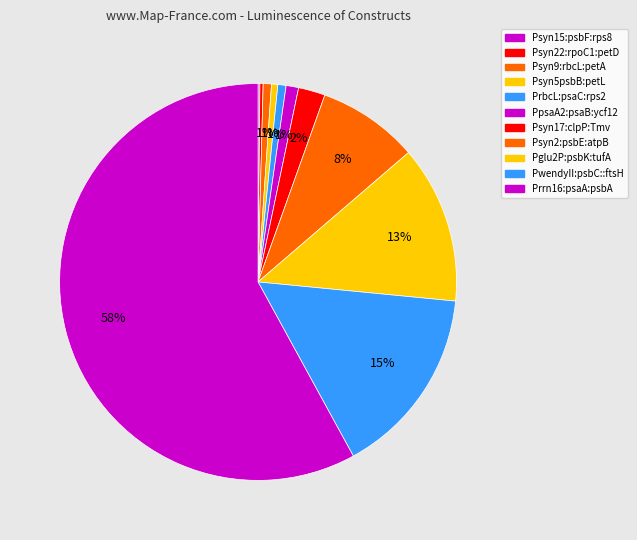

Is the sum of Prrn16:psaA:psbA and PpsaA2:psaB:ycf12 greater than half?

Yes